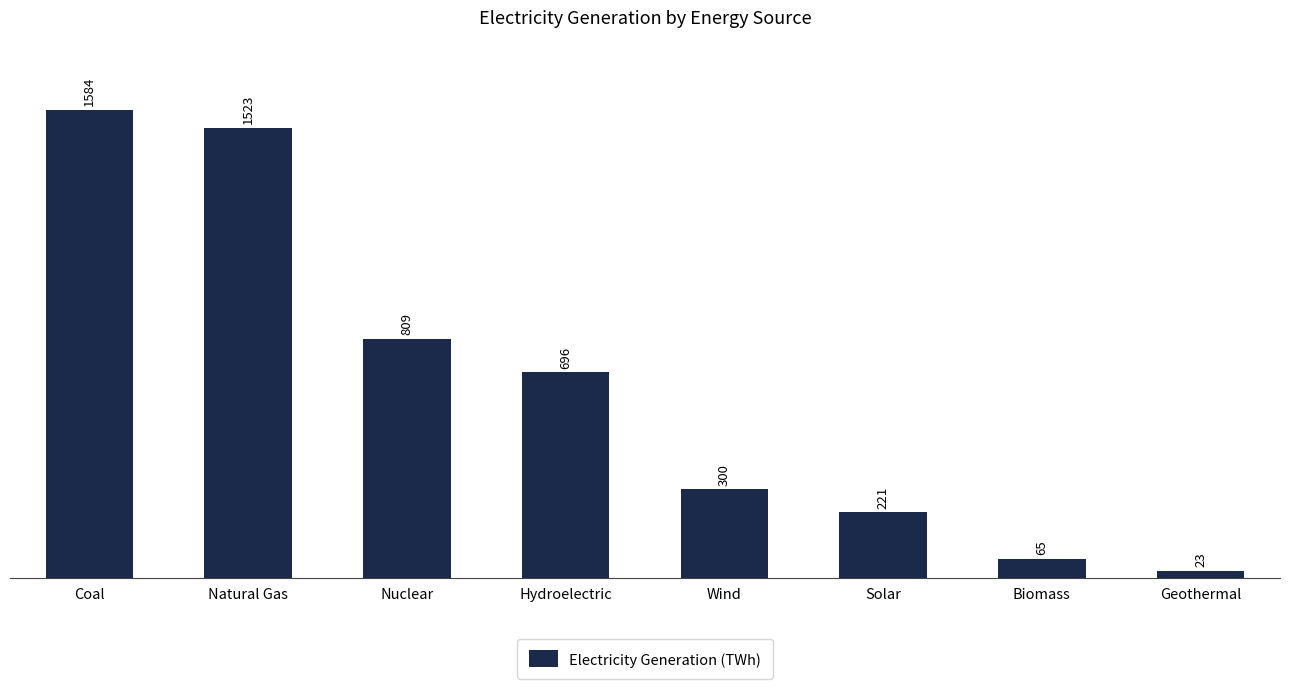

How many values are below 696?

4